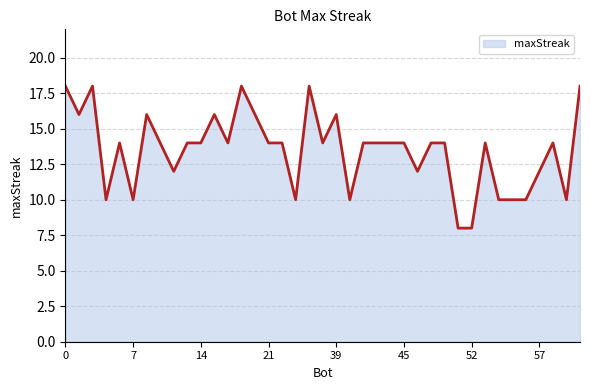

What is the difference between the maximum and minimum values?

10